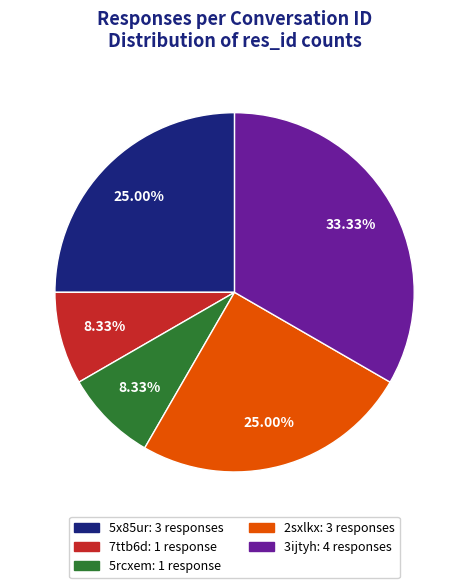

True or false: 3ijtyh accounts for 33% of the total.

True